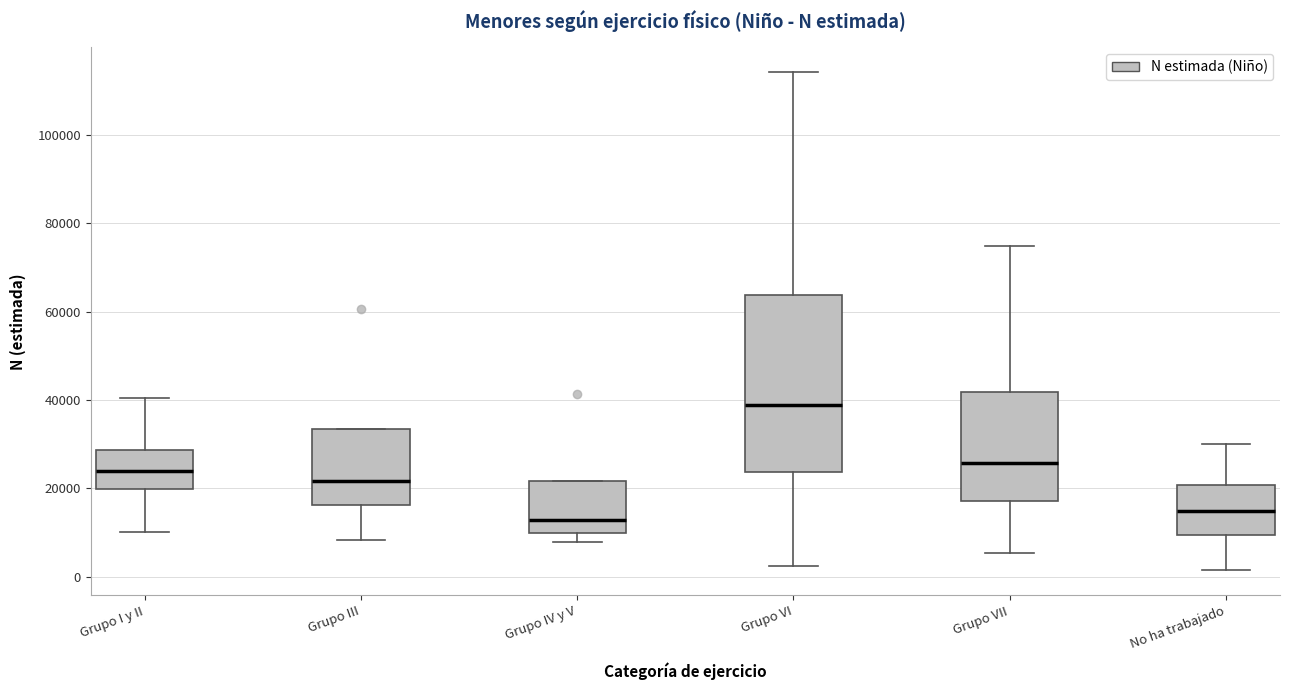

Which box is the tallest, from its lower edge to its upper edge?

Grupo VI